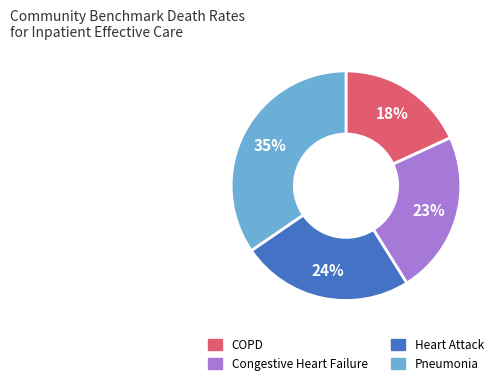

How many segments does this pie chart have?

4